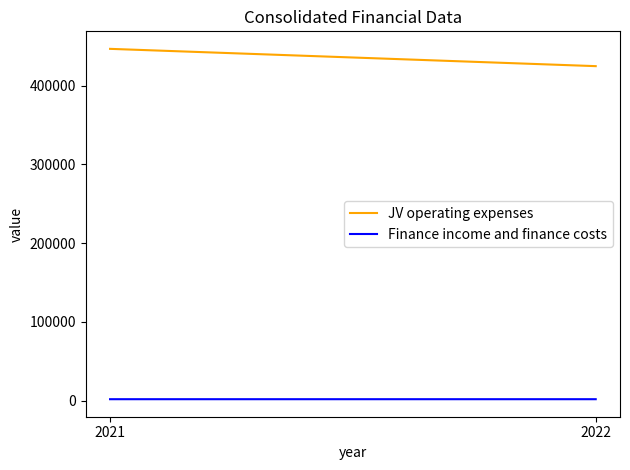

Is this an area chart (filled region under the line)?

No